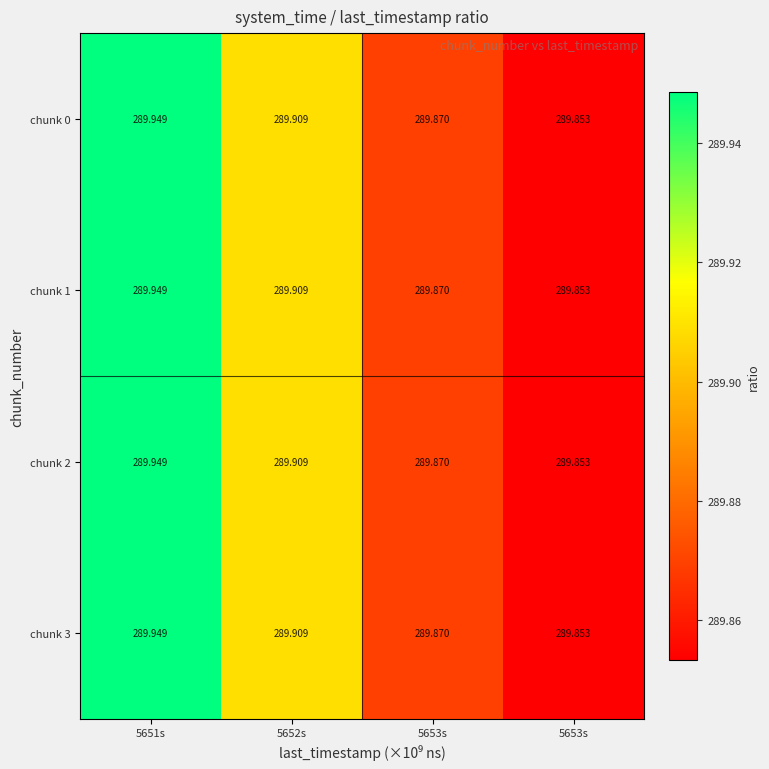

Rank the series at 5651s from lowest to highest value.

chunk 0, chunk 1, chunk 2, chunk 3